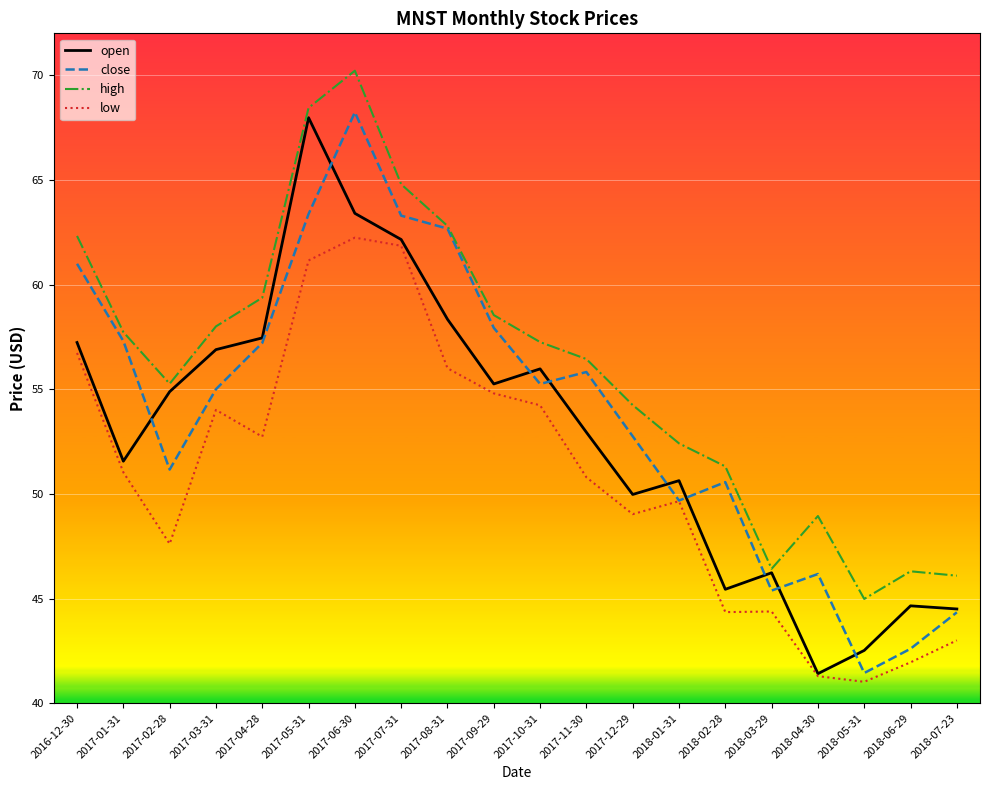

What position from the right is 2017-03-31?

17